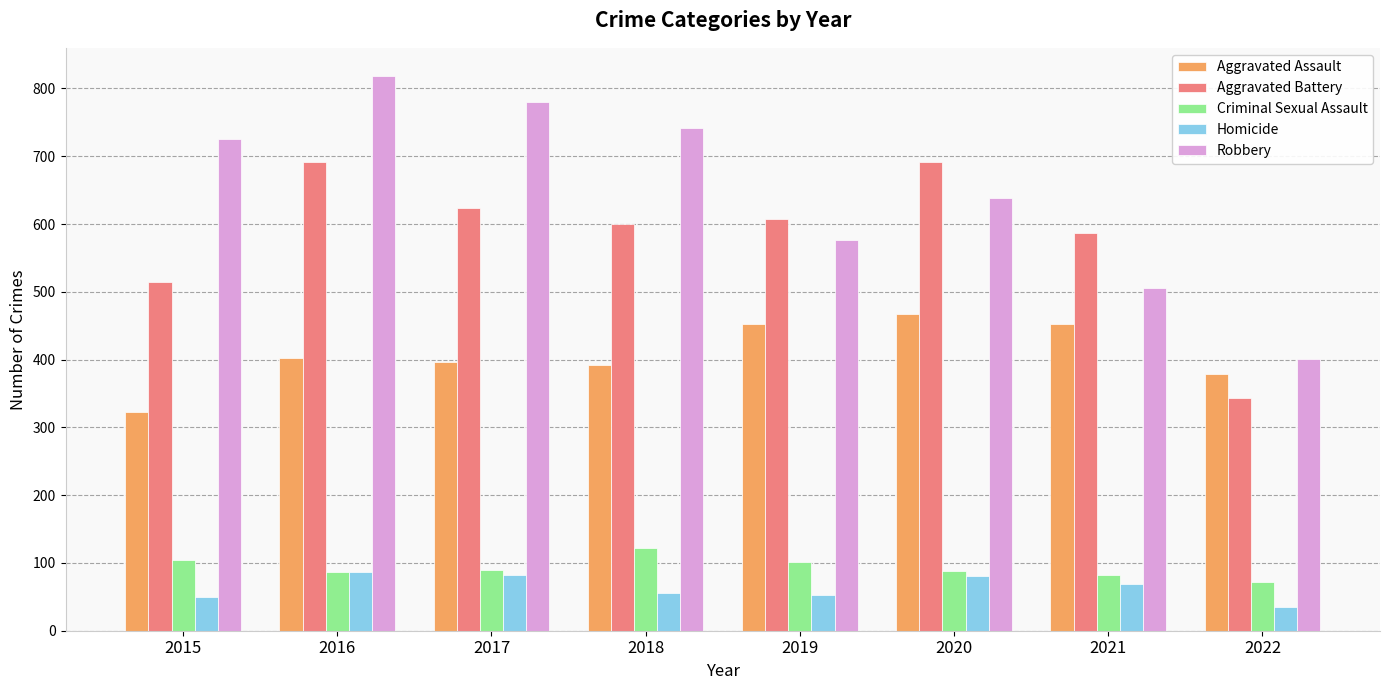

What is the smallest value displayed?

35